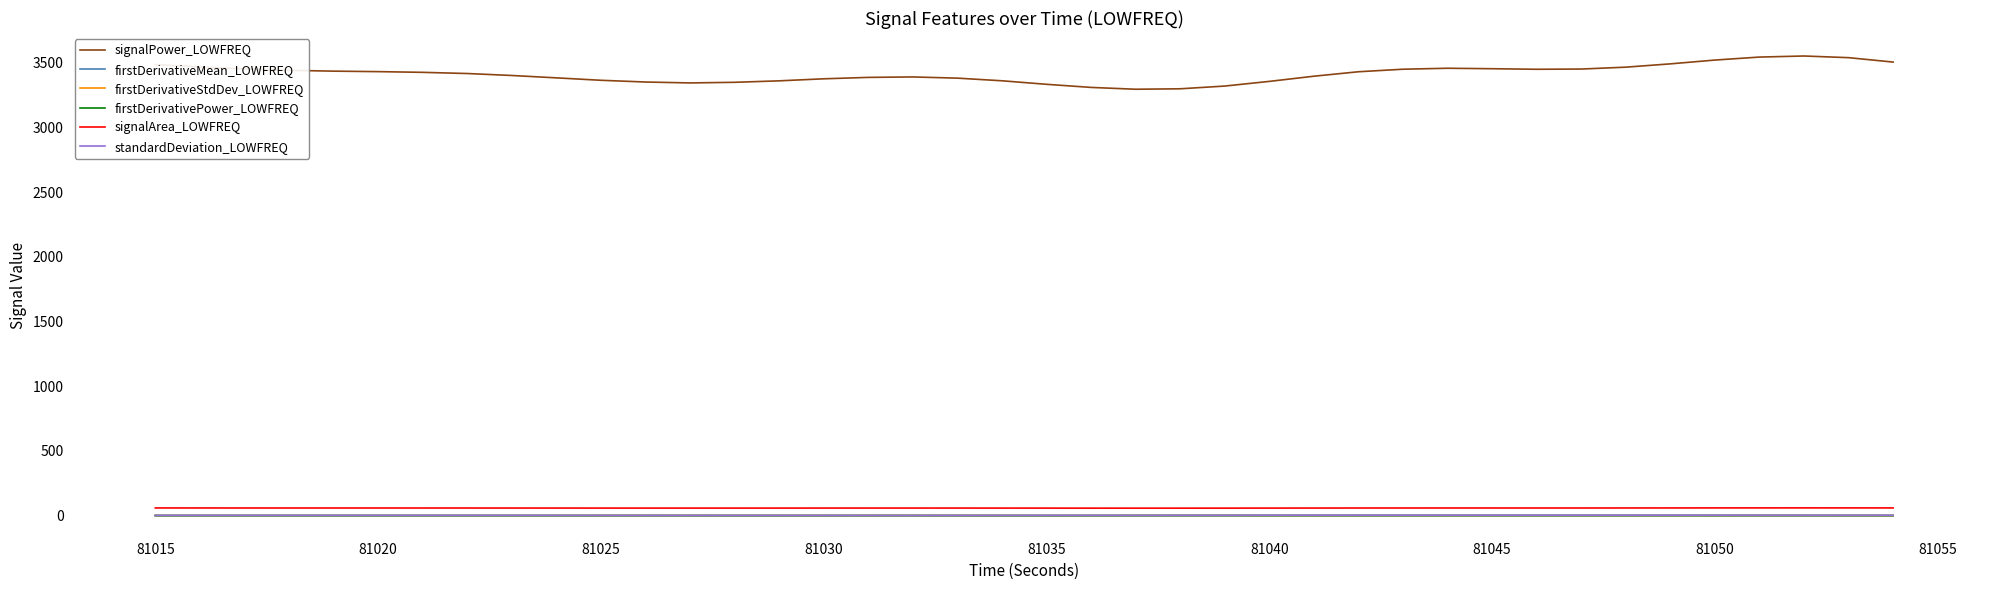

Which series has the largest total across all categories?

signalPower_LOWFREQ